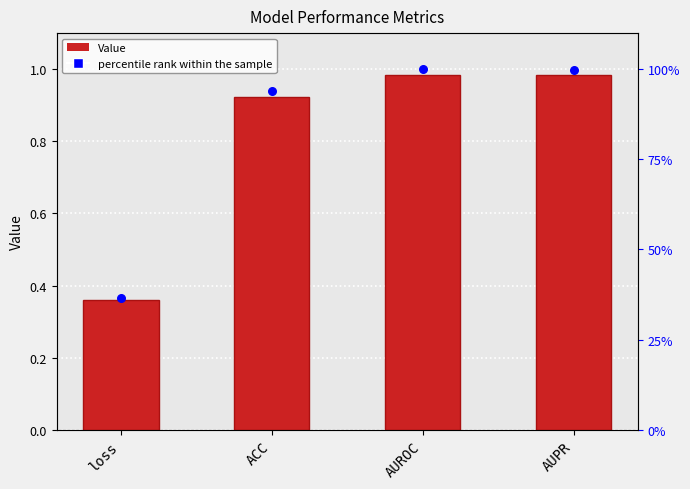

Which series has the largest Y range (max minus min)?

percentile rank within the sample